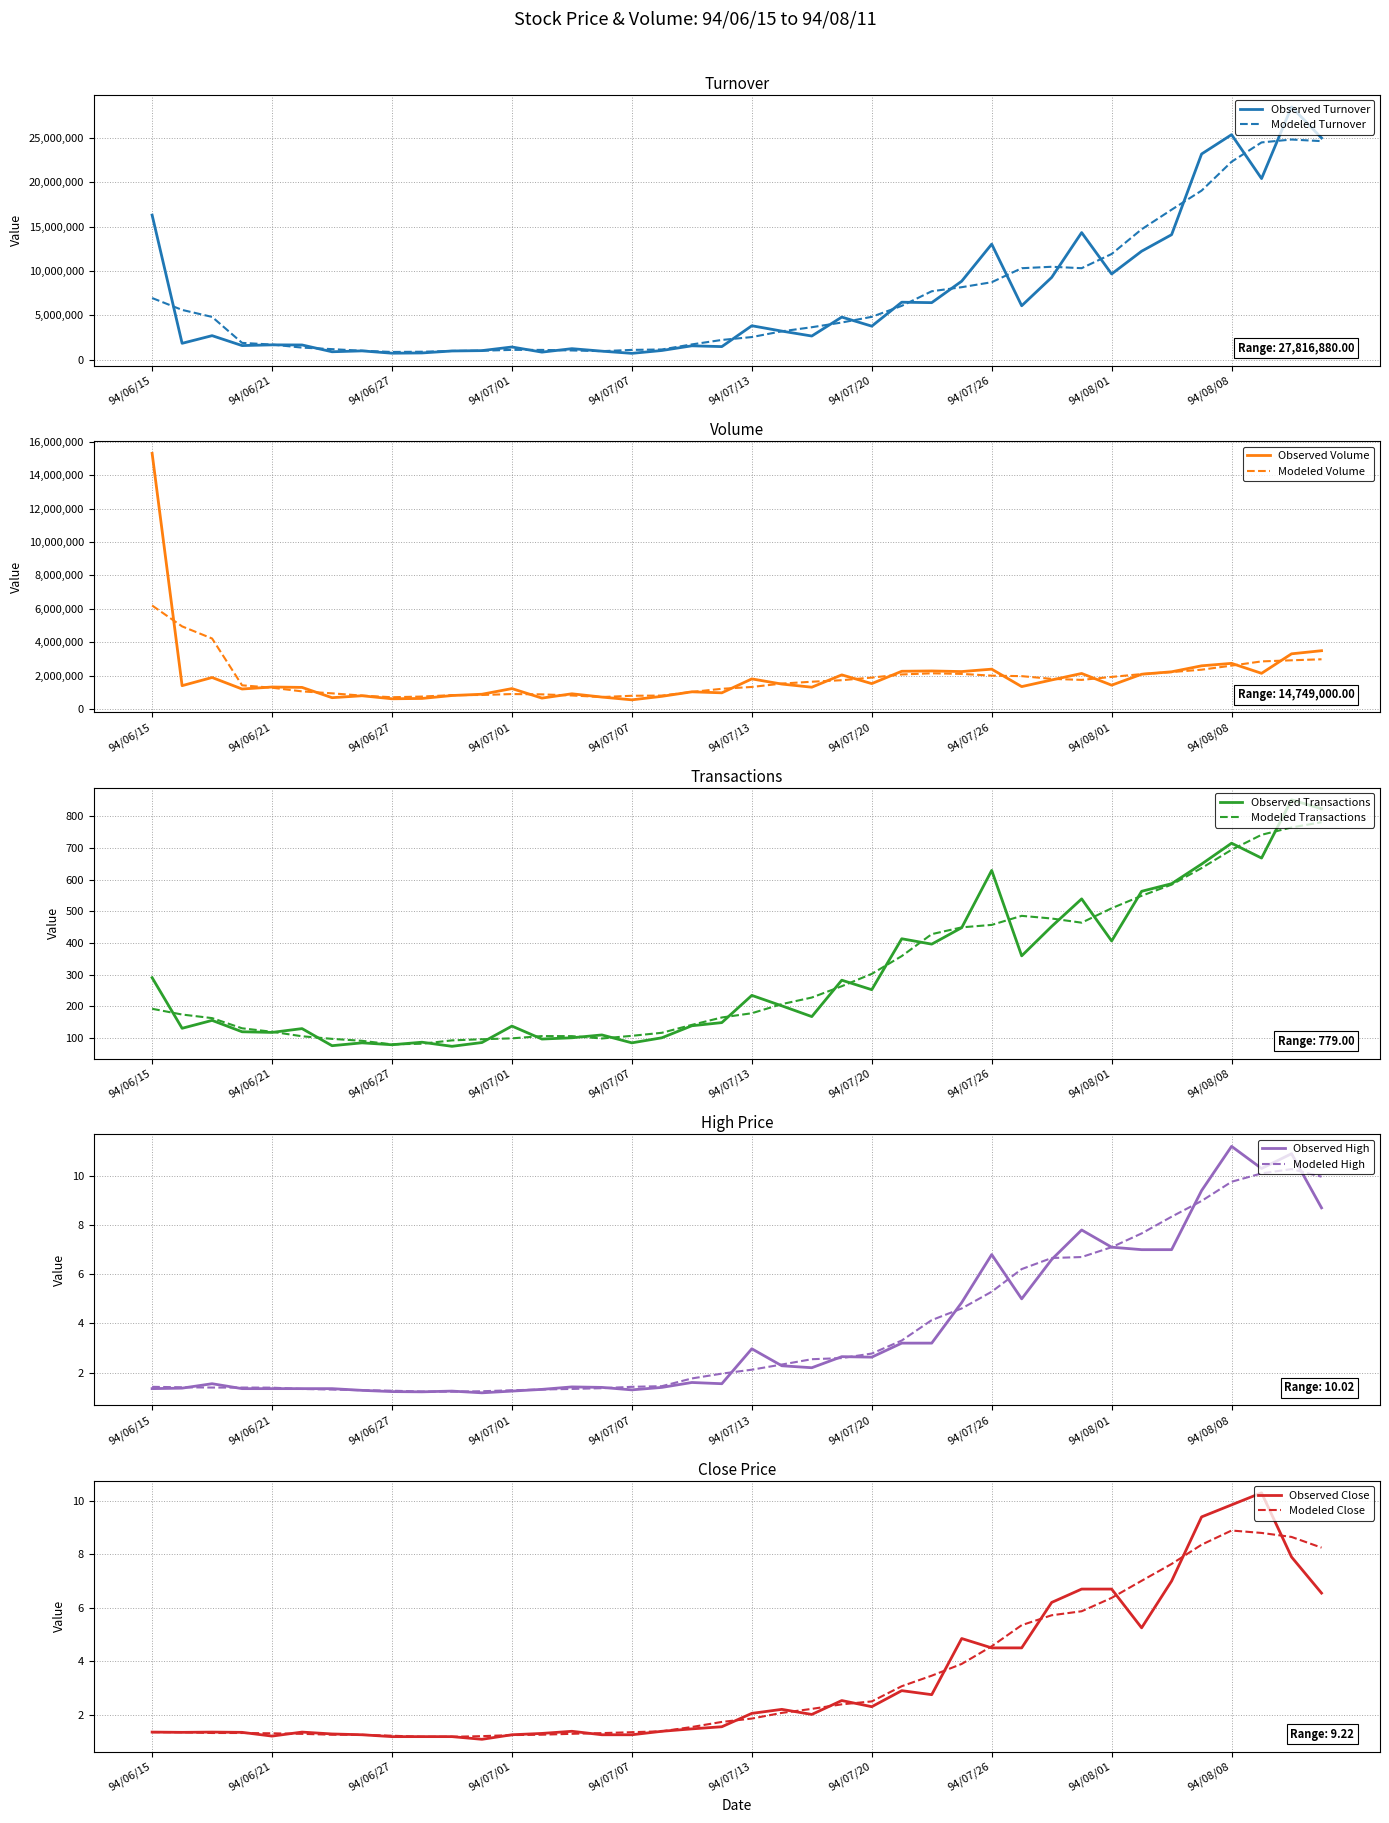

At which label does Turnover (col_2) first exceed 3212050?

94/06/15